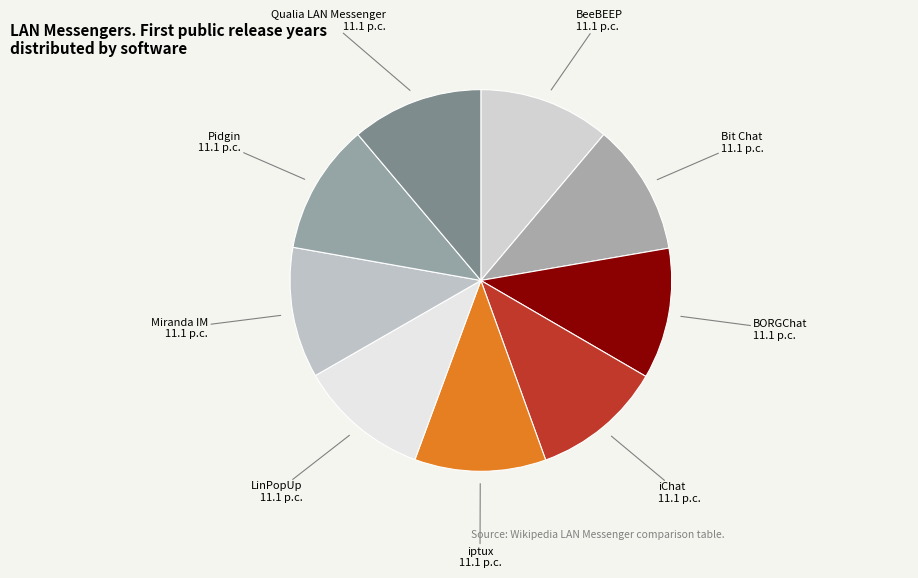

Is there a majority slice in this chart?

No